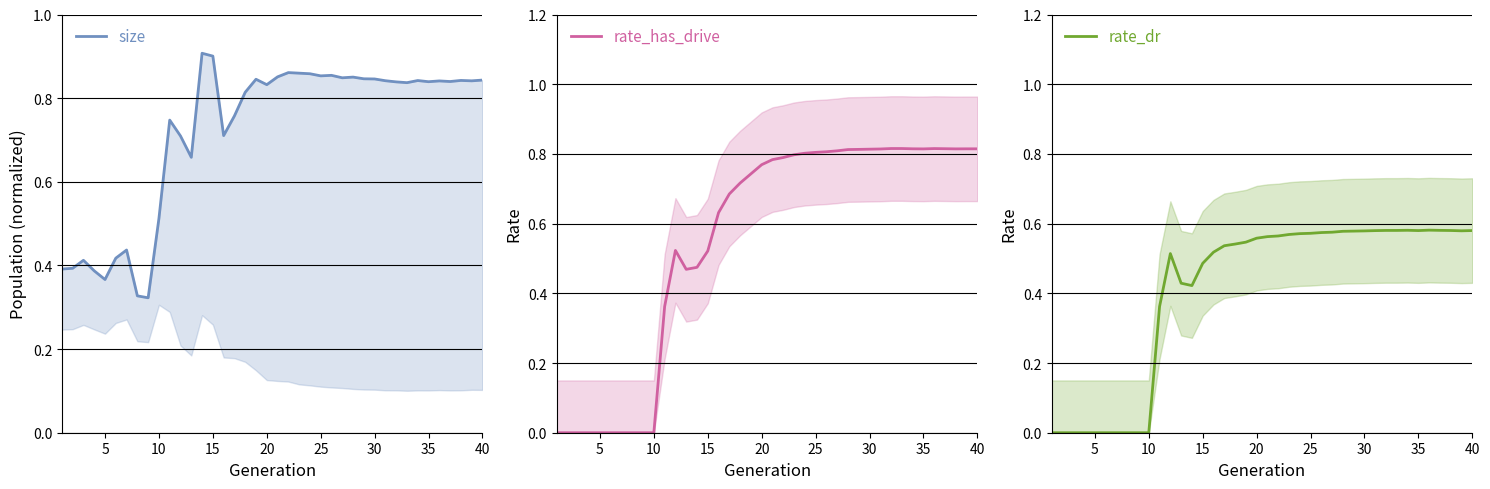

What is the maximum value for size?

0.9